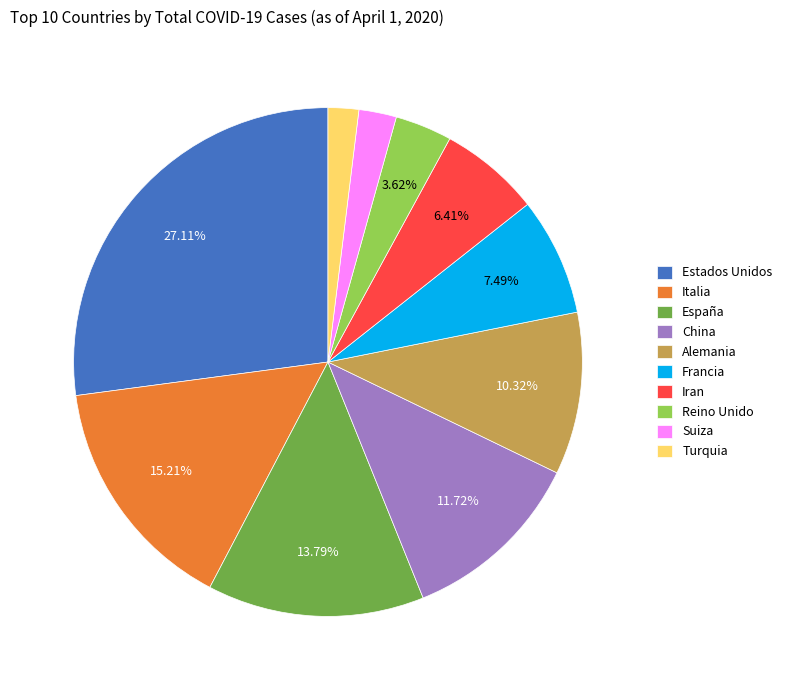

To the nearest percent, what is the difference between the Alemania and Iran slice percentages?

4%